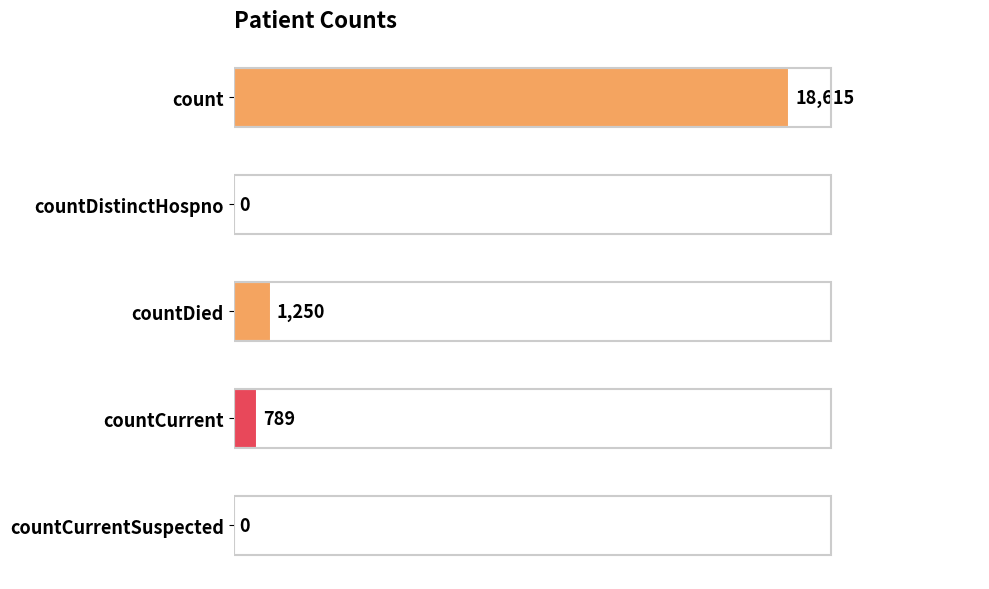

What is the greatest value displayed?

18615